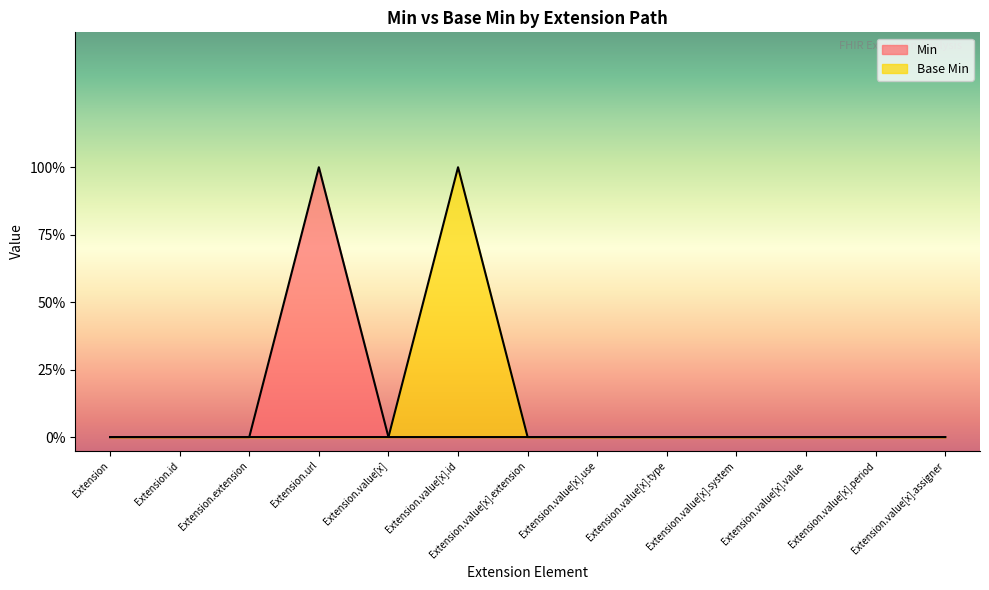

Reading right to left, extract all data points from this chart.

Min: Extension.value[x].assigner=0	Extension.value[x].period=0	Extension.value[x].value=0	Extension.value[x].system=0	Extension.value[x].type=0	Extension.value[x].use=0	Extension.value[x].extension=0	Extension.value[x].id=0	Extension.value[x]=0	Extension.url=1	Extension.extension=0	Extension.id=0	Extension=0
Base Min: Extension.value[x].assigner=0	Extension.value[x].period=0	Extension.value[x].value=0	Extension.value[x].system=0	Extension.value[x].type=0	Extension.value[x].use=0	Extension.value[x].extension=0	Extension.value[x].id=1	Extension.value[x]=0	Extension.url=0	Extension.extension=0	Extension.id=0	Extension=0